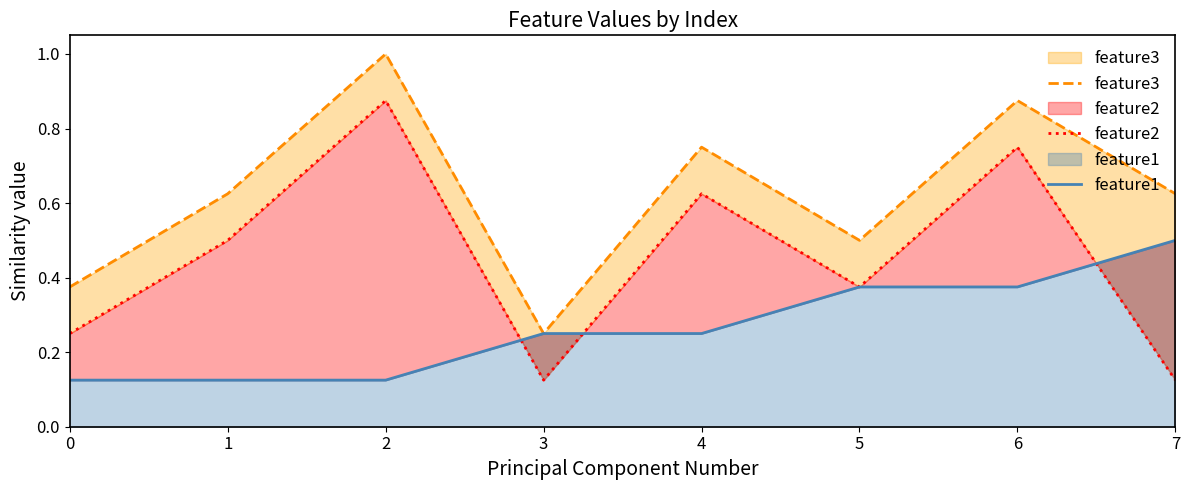

List the series in order of their overall mean, lowest first.

feature1, feature2, feature3